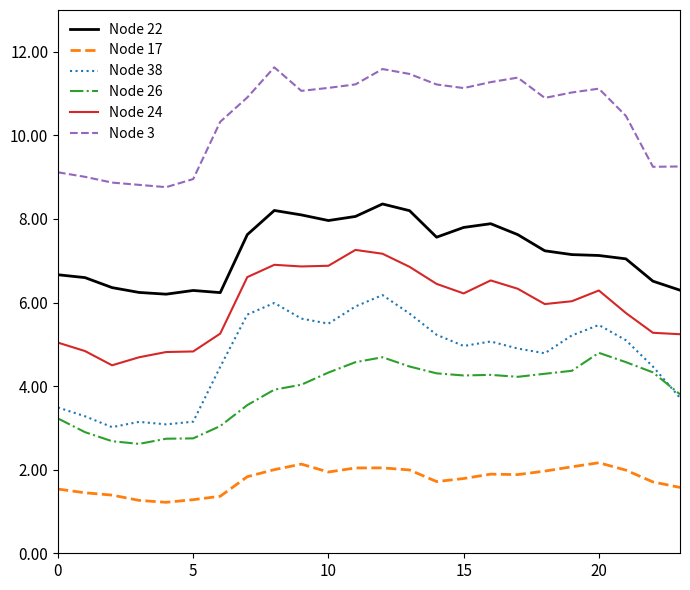

What is the smallest value displayed?

1.2